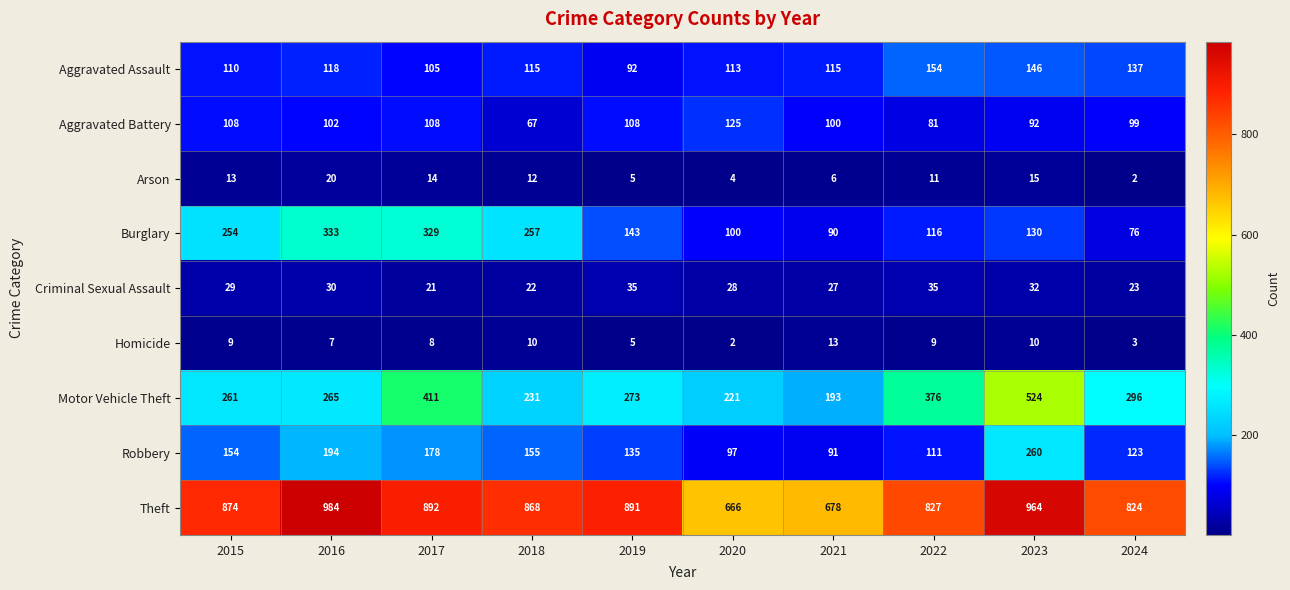

At which category does the chart reach its peak across all series?

2016